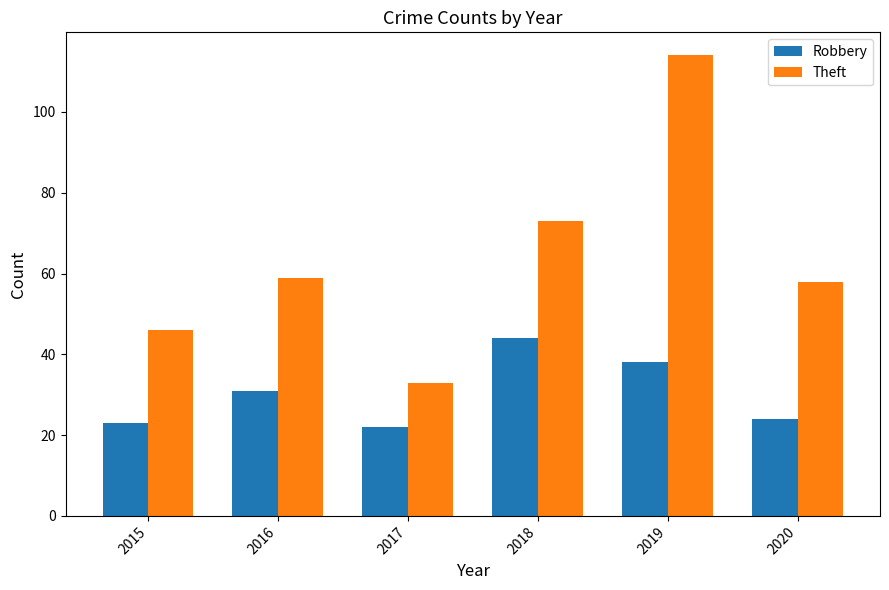

What is the value of the Theft bar at the 2nd from the left?

59